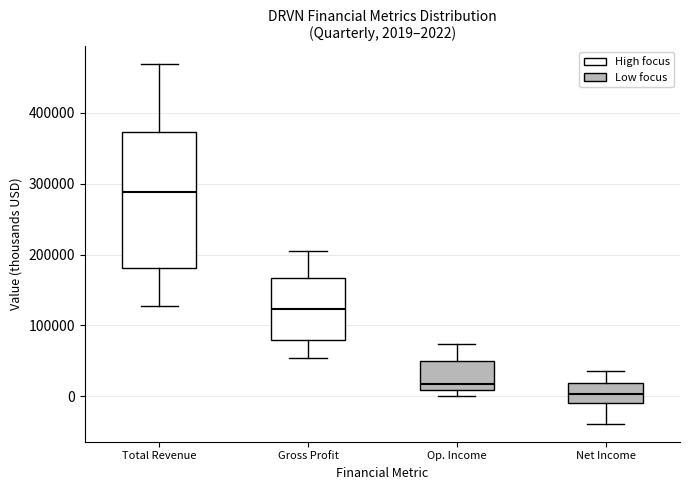

Which box has the highest median line?

Total Revenue